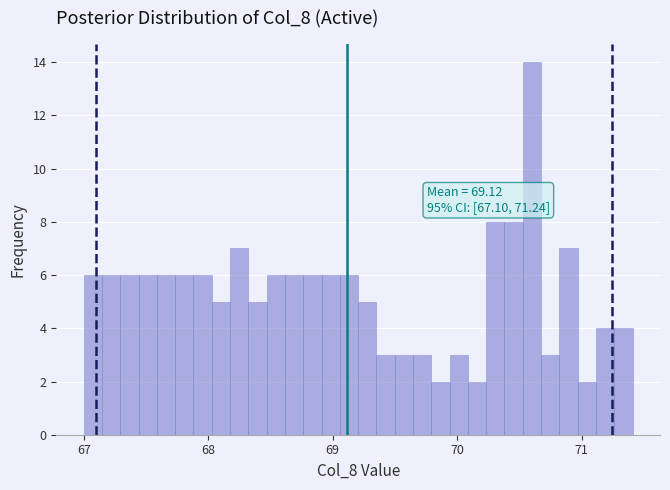

Read against the x-axis, roughly where is the centre of the tallest bar?

70.6